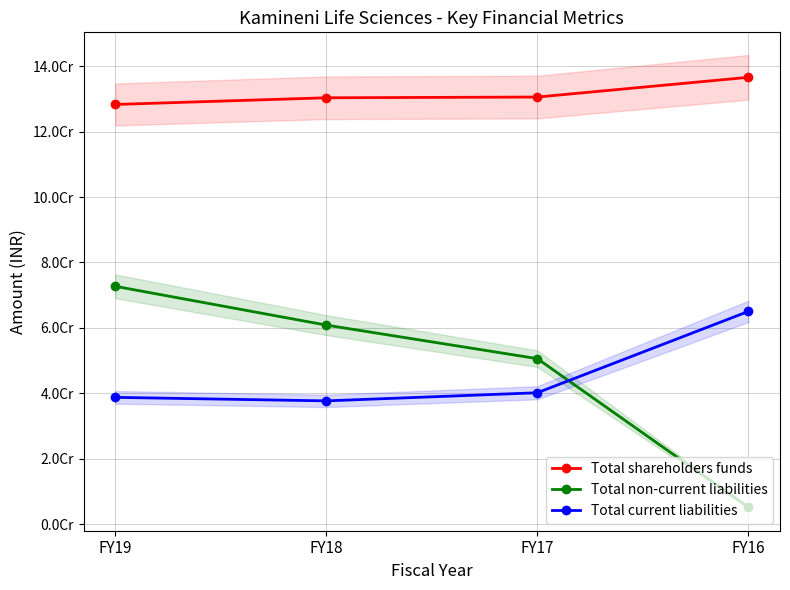

Is the value of Total shareholders funds at FY16 greater than the value of Total current liabilities at FY19?

Yes